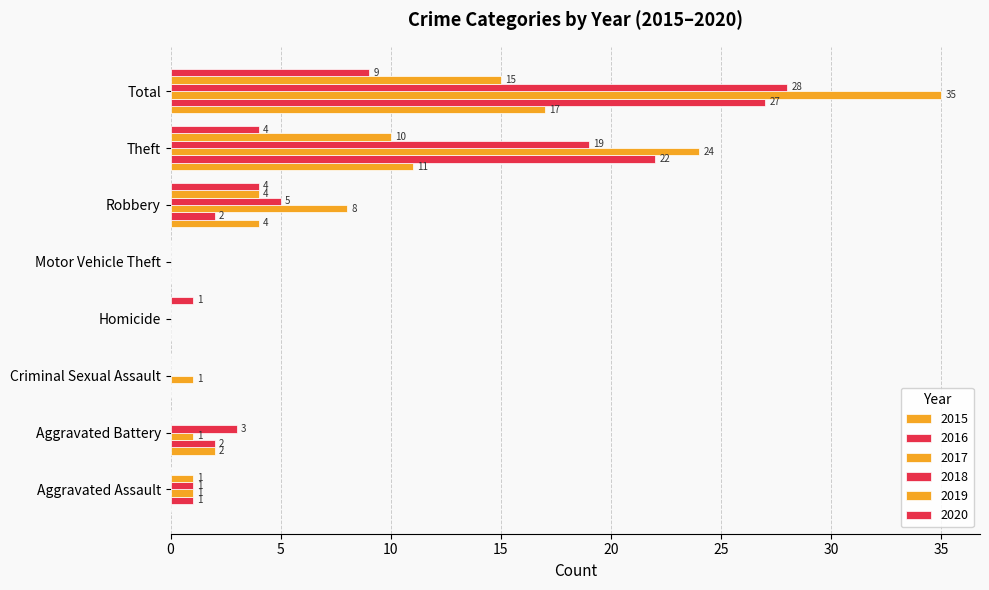

How many positive values does the 2018 series have?

5